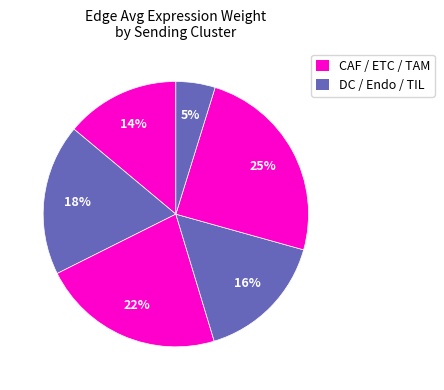

How many segments does this pie chart have?

6